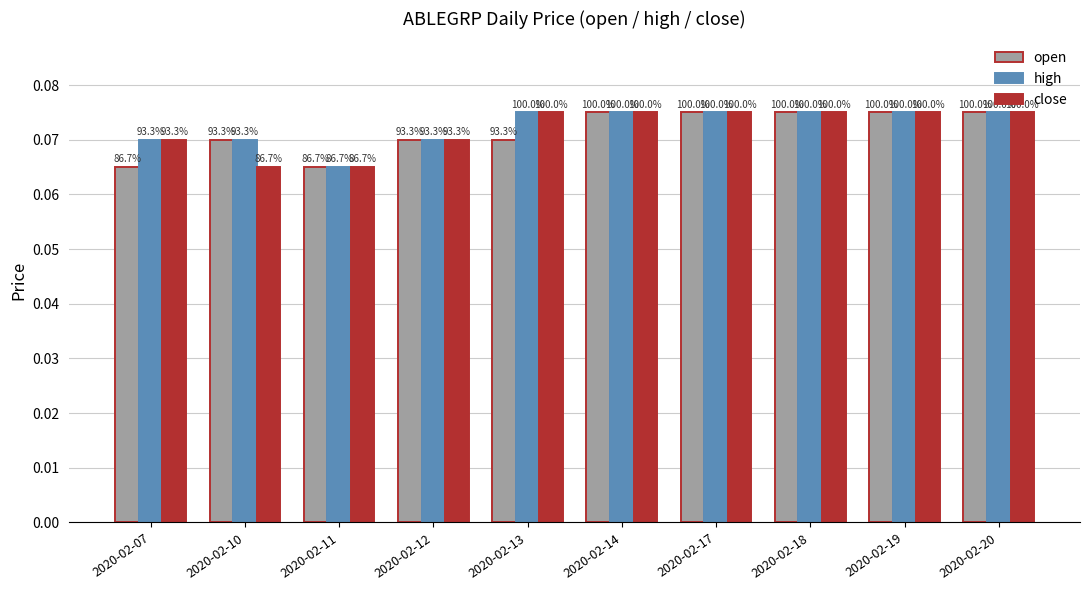

Which category has the highest value in the high series?

2020-02-13